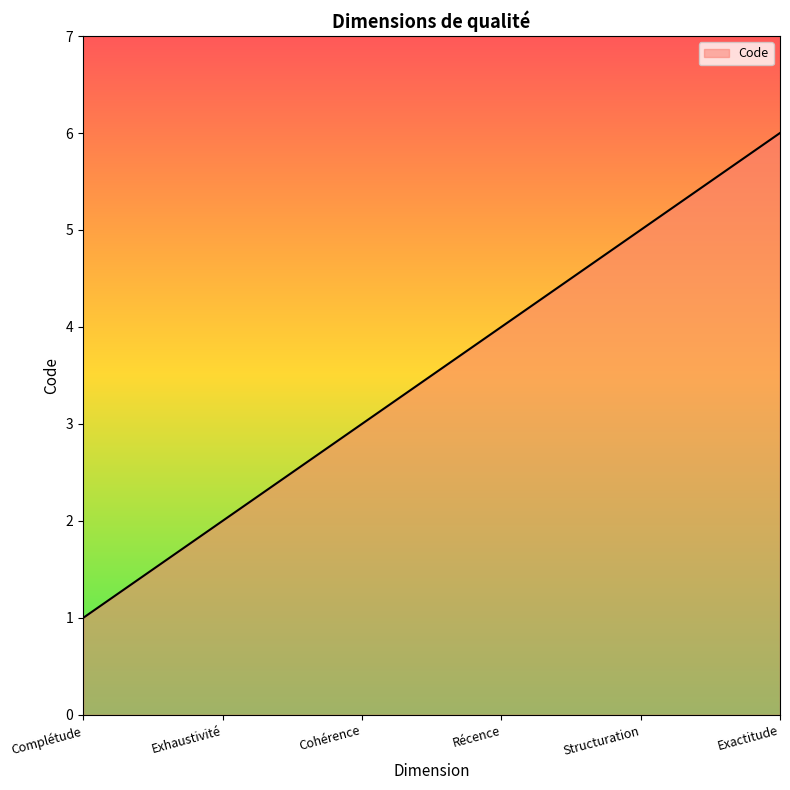

What is the difference between the second highest and minimum values?

4